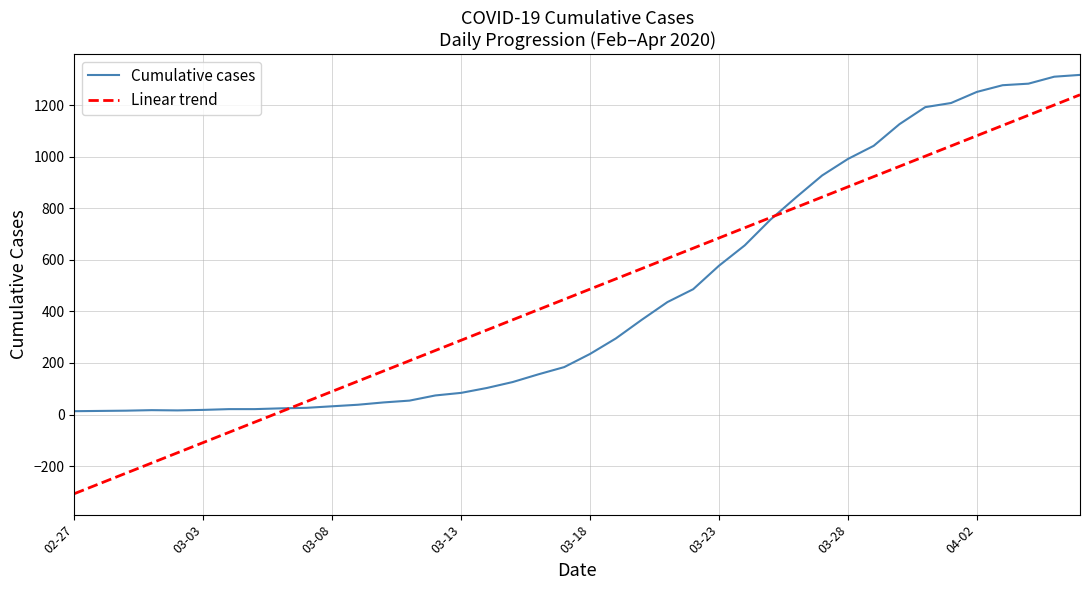

What is the highest value of the Cumulative cases series?

1317.0